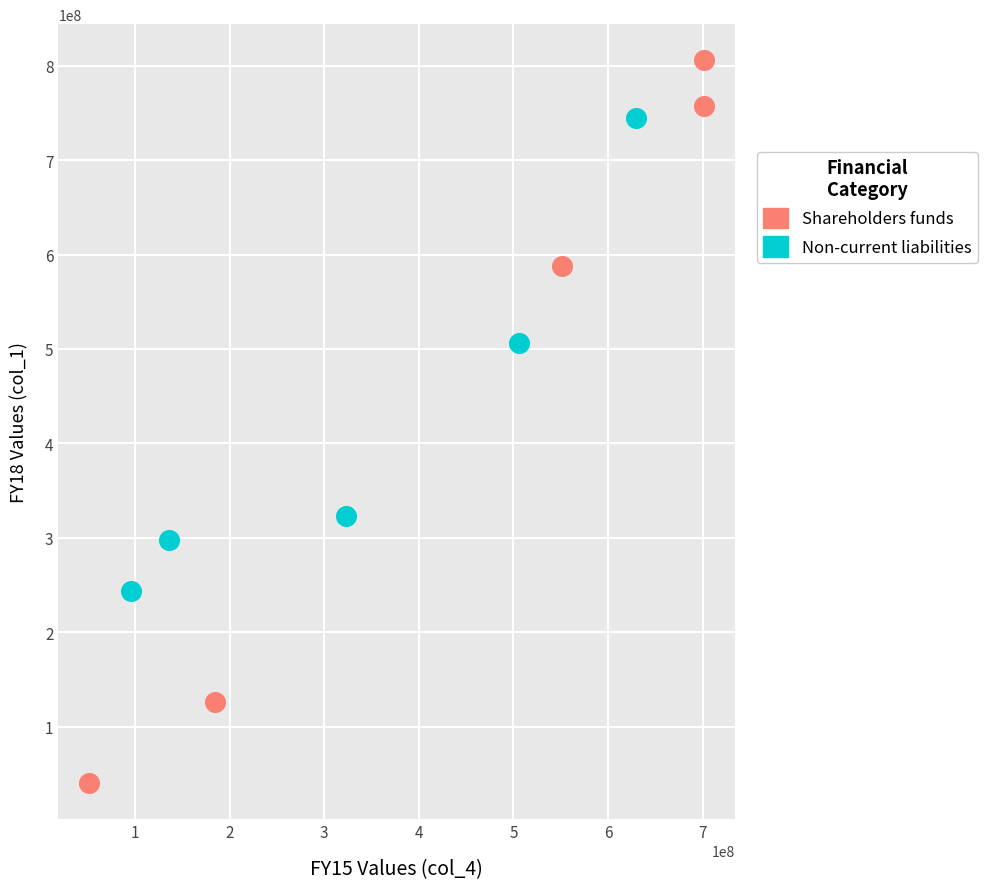

Which series has the widest spread of Y values?

Shareholders funds